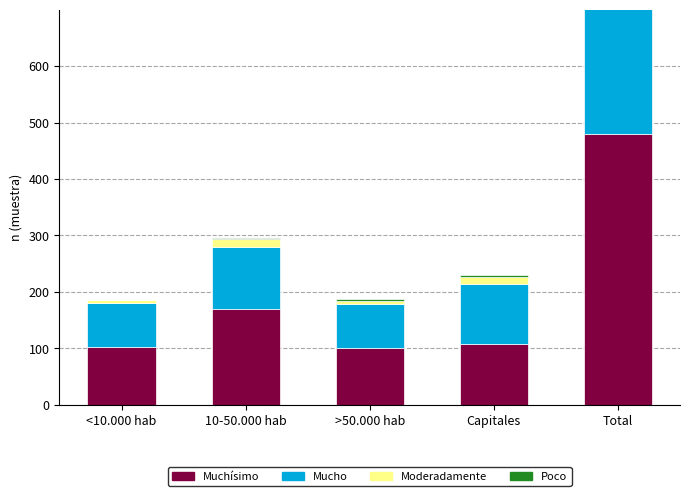

What is the label of the 4th bar from the left?

Capitales